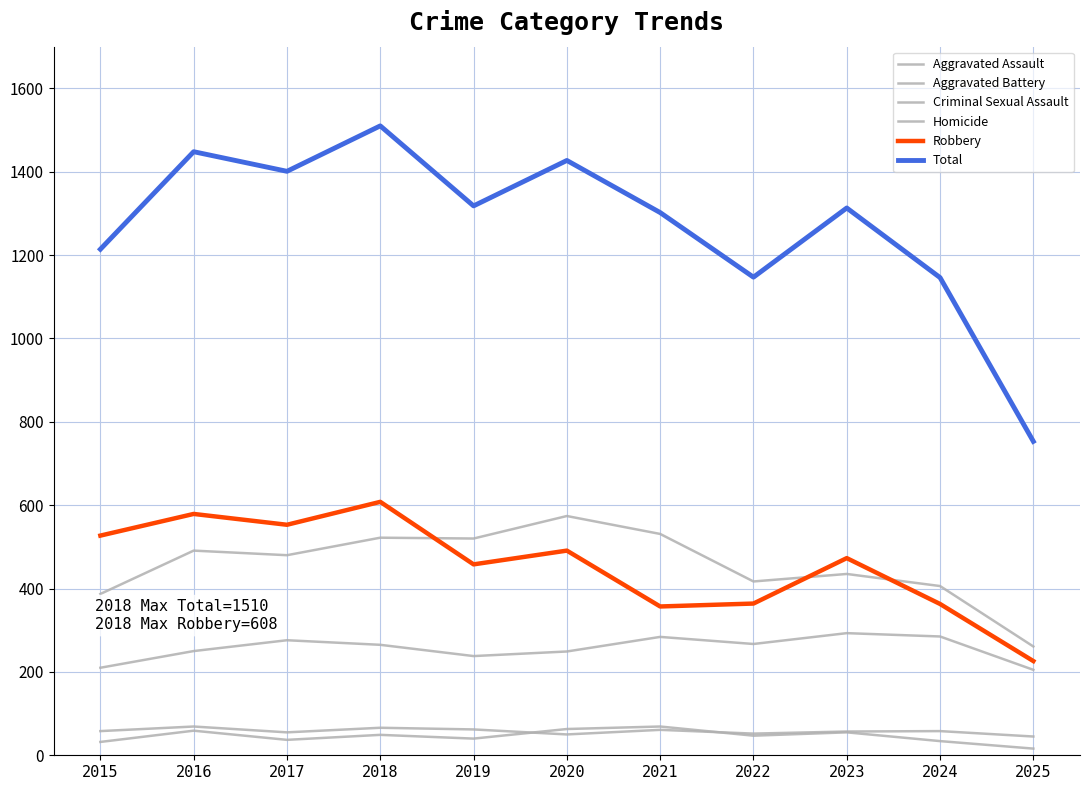

What is the total value across all series at 2022?

2294